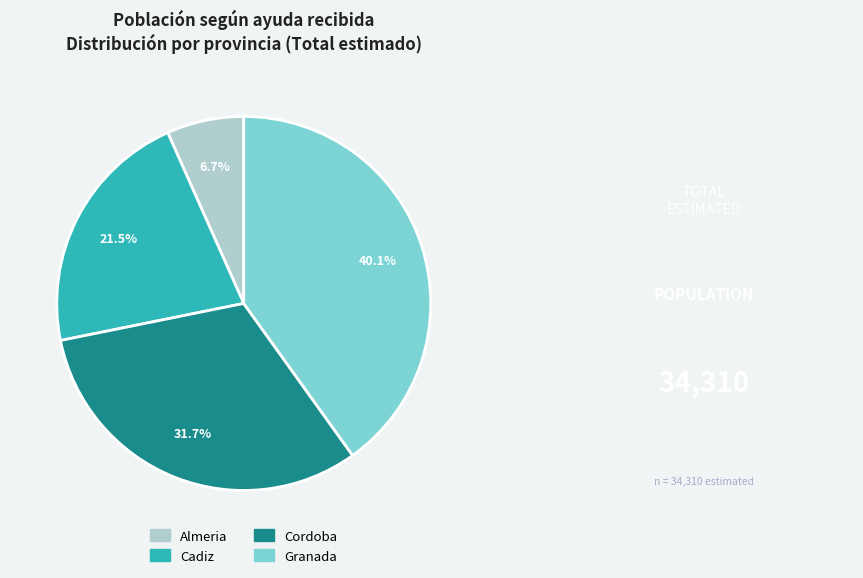

Count the number of slices in the pie.

4